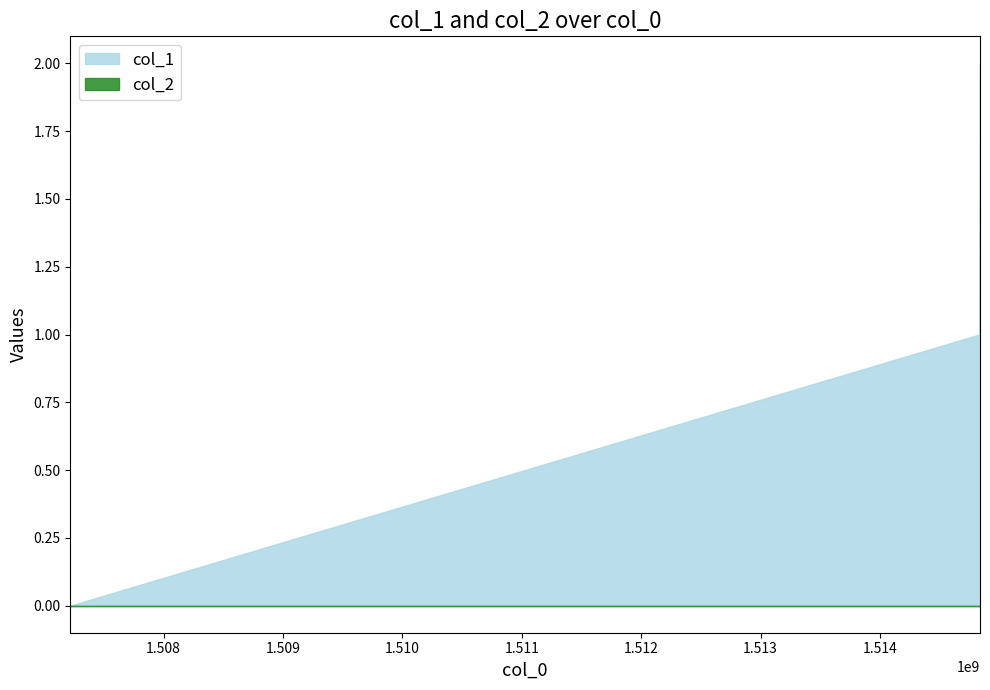

Reading right to left, transcribe all the data shown in this chart.

col_1: 1514837865=2	1514831166=1	1507218738=0
col_2: 1514837865=0	1514831166=0	1507218738=0